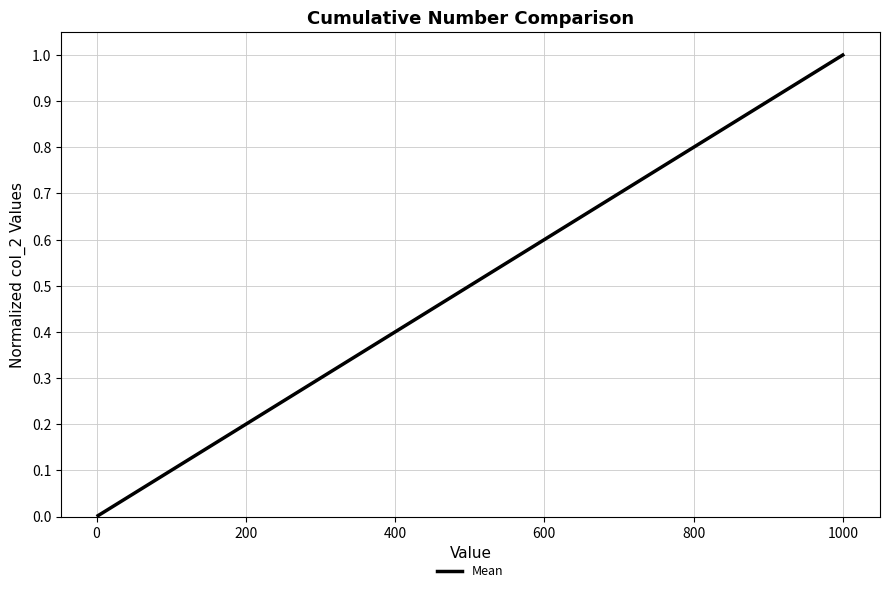

Does the chart have visible grid lines?

Yes